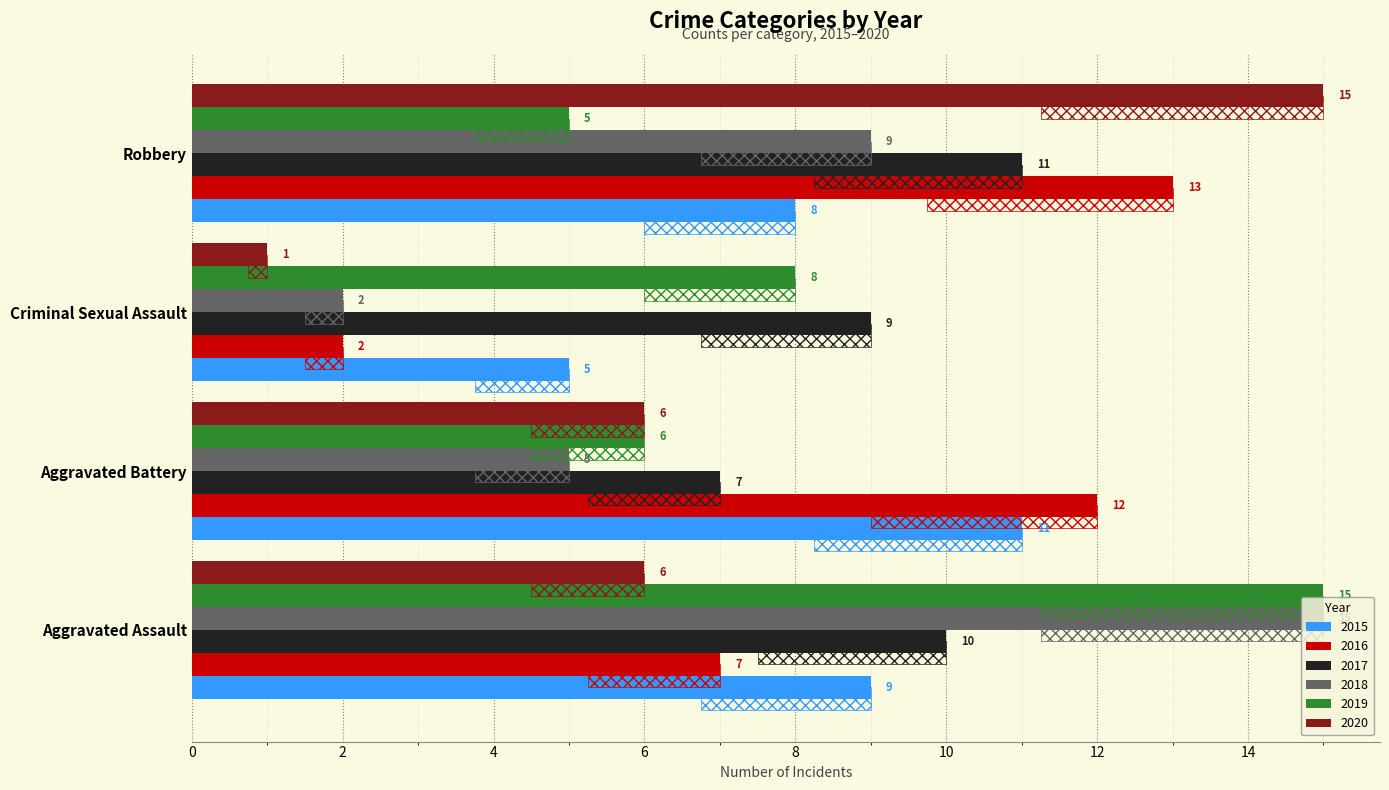

Which category has the highest value in the 2020 series?

Robbery